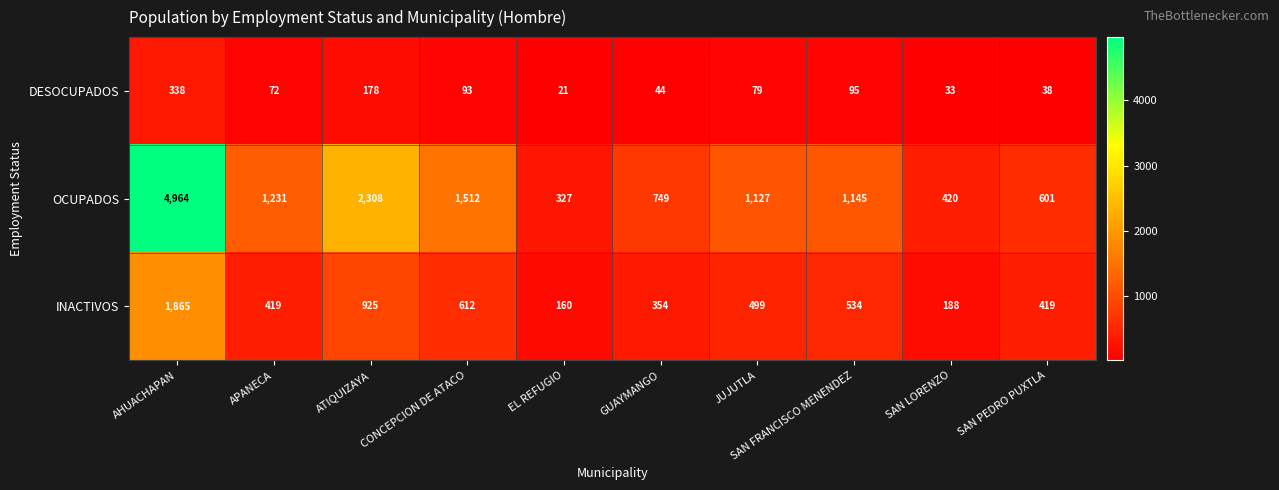

What is the difference between the OCUPADOS values at CONCEPCION DE ATACO and ATIQUIZAYA?

796